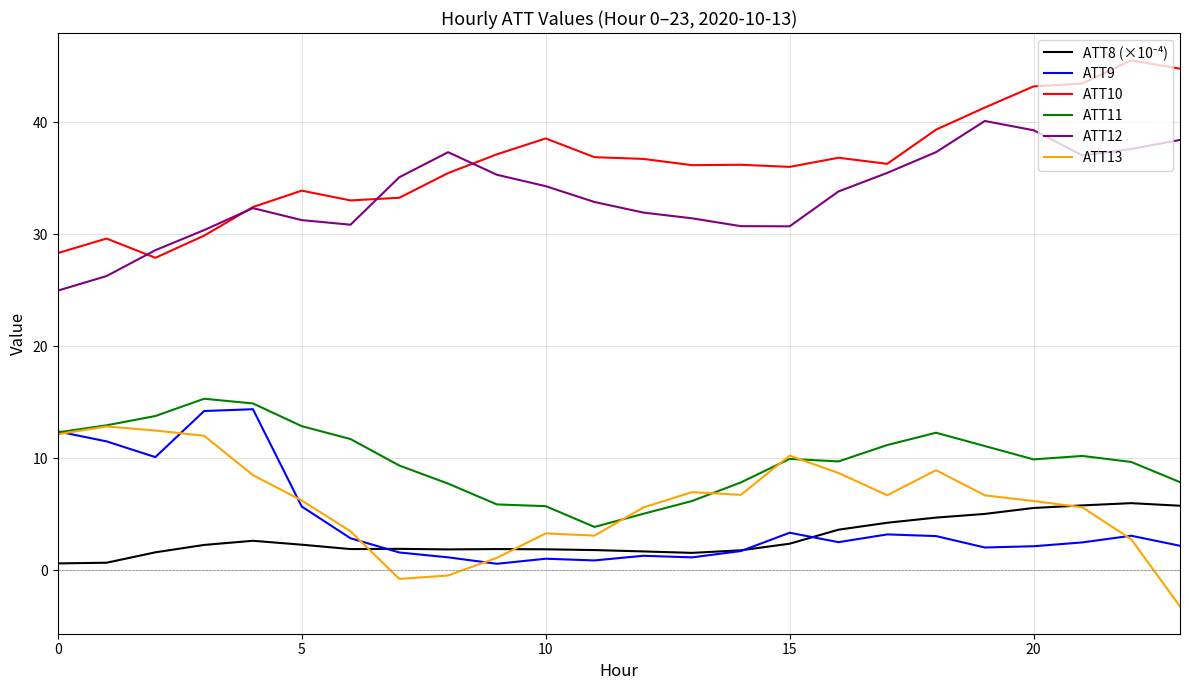

True or false: ATT10 and ATT11 intersect in this chart.

False